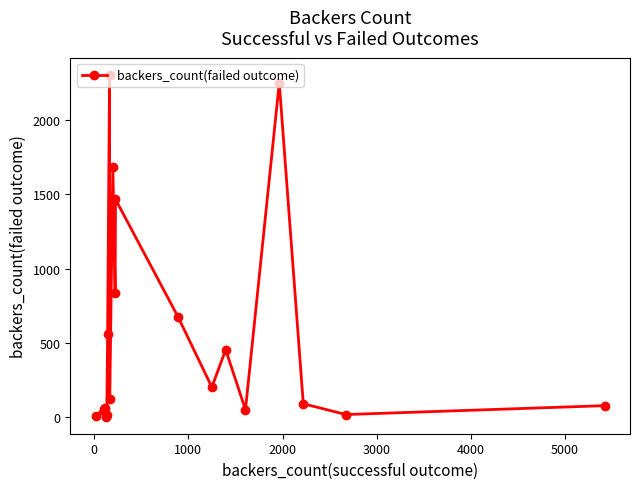

True or false: the data has more than 1 interior local peaks.

True